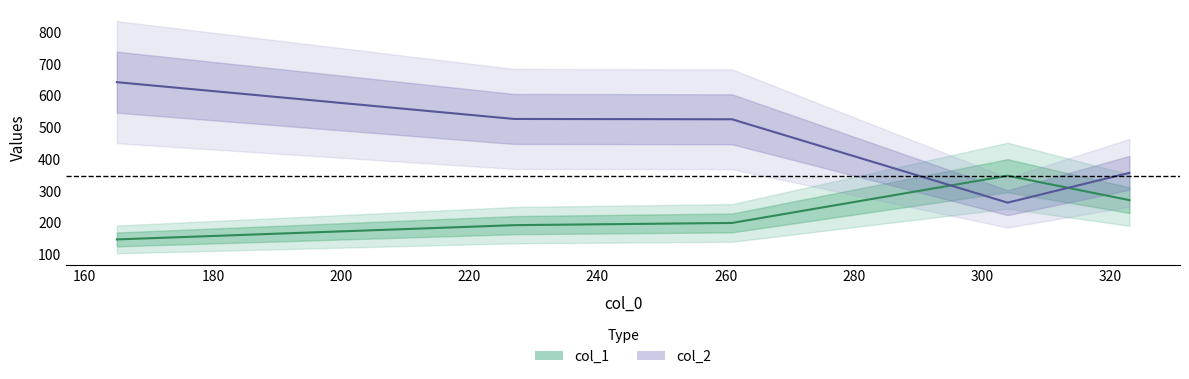

List the series in order of their overall mean, highest first.

col_2, col_1